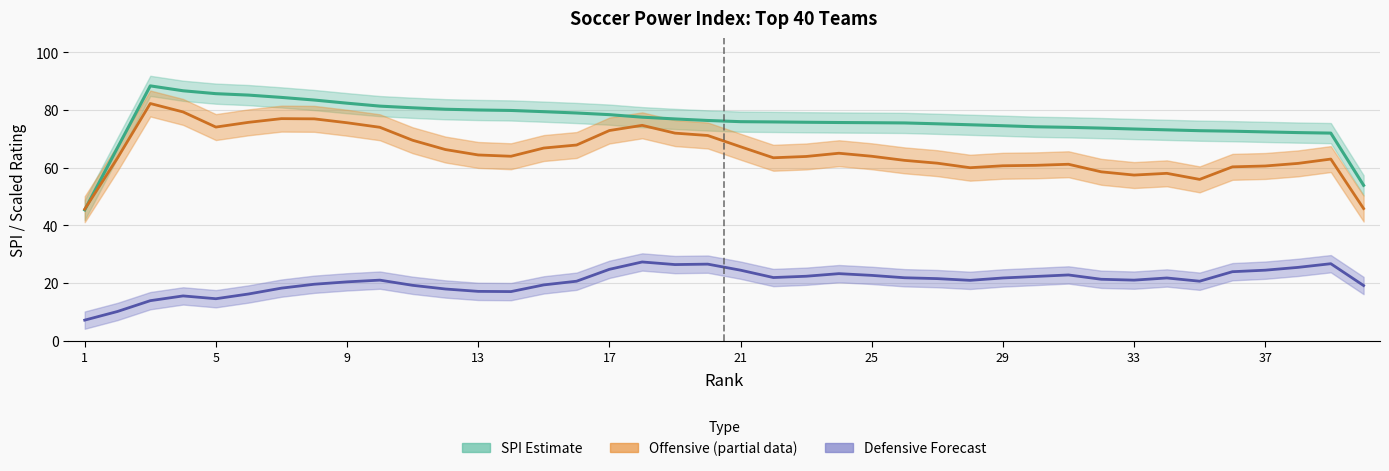

What is the greatest value displayed?

88.4